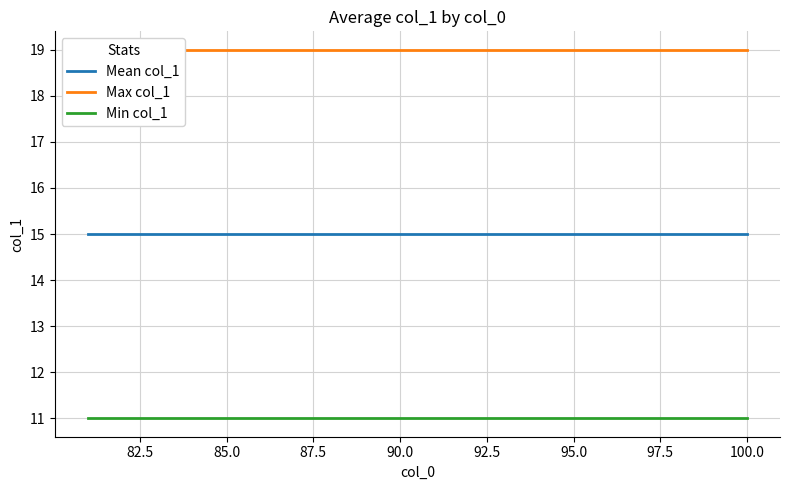

Reading left to right, what are all the values shown in this chart?

Mean col_1: 15	15	15	15	15	15	15	15	15	15	15	15	15	15	15	15	15	15	15	15
Max col_1: 19	19	19	19	19	19	19	19	19	19	19	19	19	19	19	19	19	19	19	19
Min col_1: 11	11	11	11	11	11	11	11	11	11	11	11	11	11	11	11	11	11	11	11